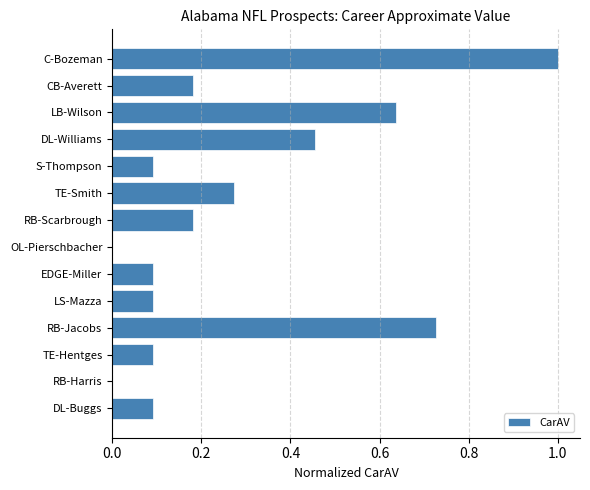

True or false: the data shows 1.0 at RB-Jacobs.

False